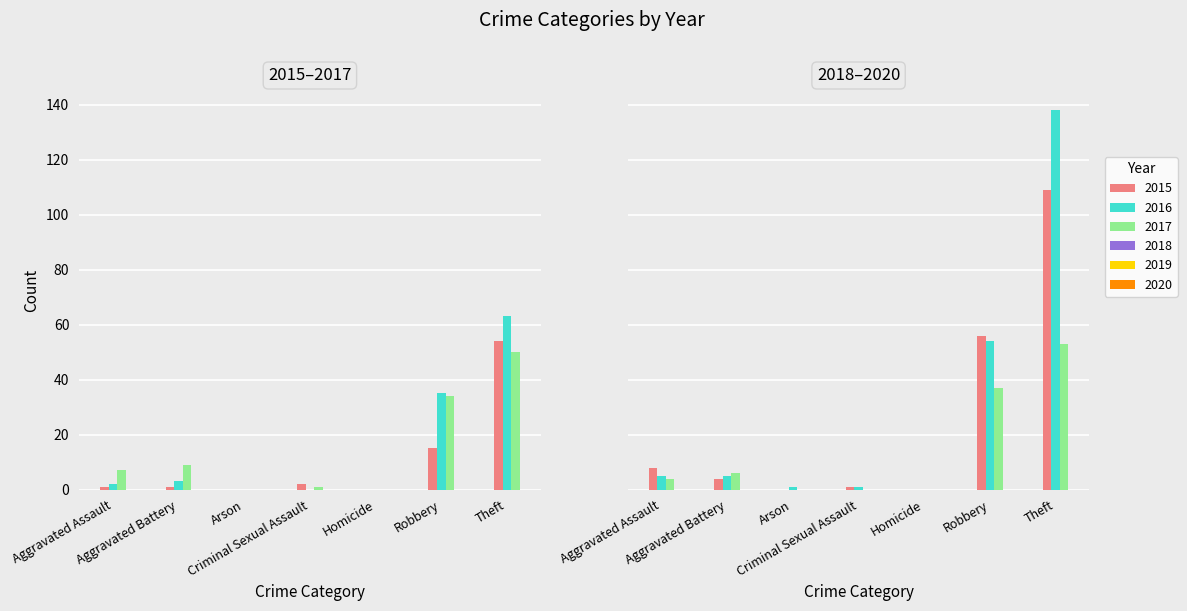

At which label does 2018 first exceed 4?

Aggravated Assault